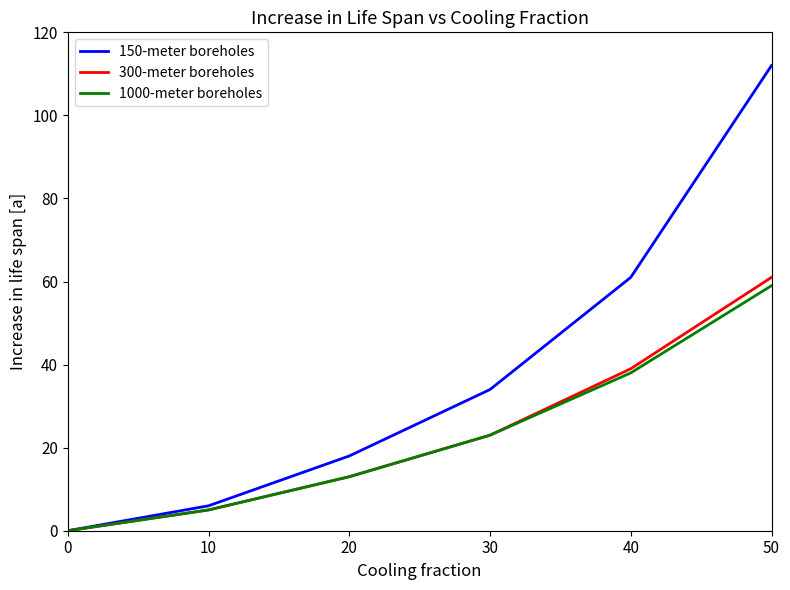

Which series has the widest spread of values?

150-meter boreholes